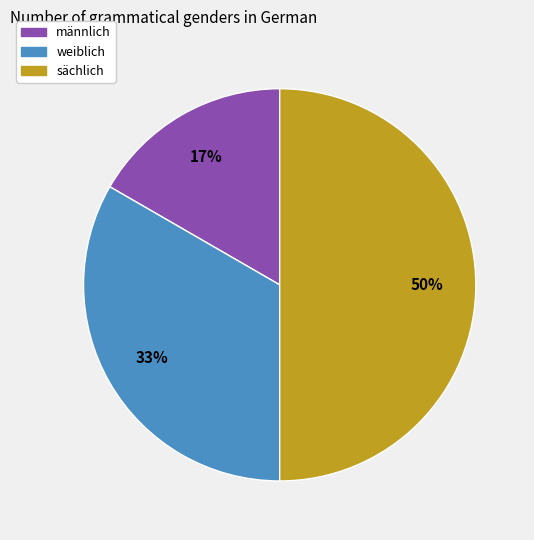

To the nearest percent, what portion does weiblich represent?

33%